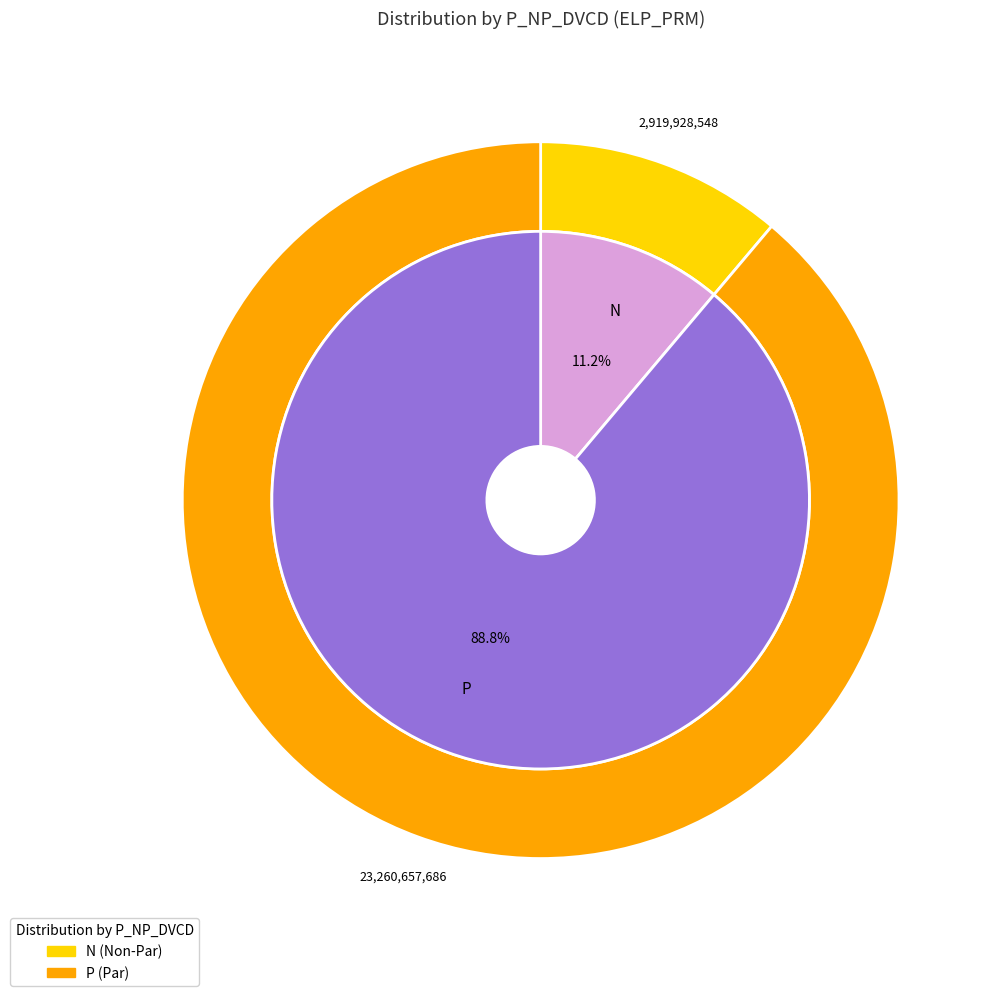

How much of the chart is everything except N?

88.8%